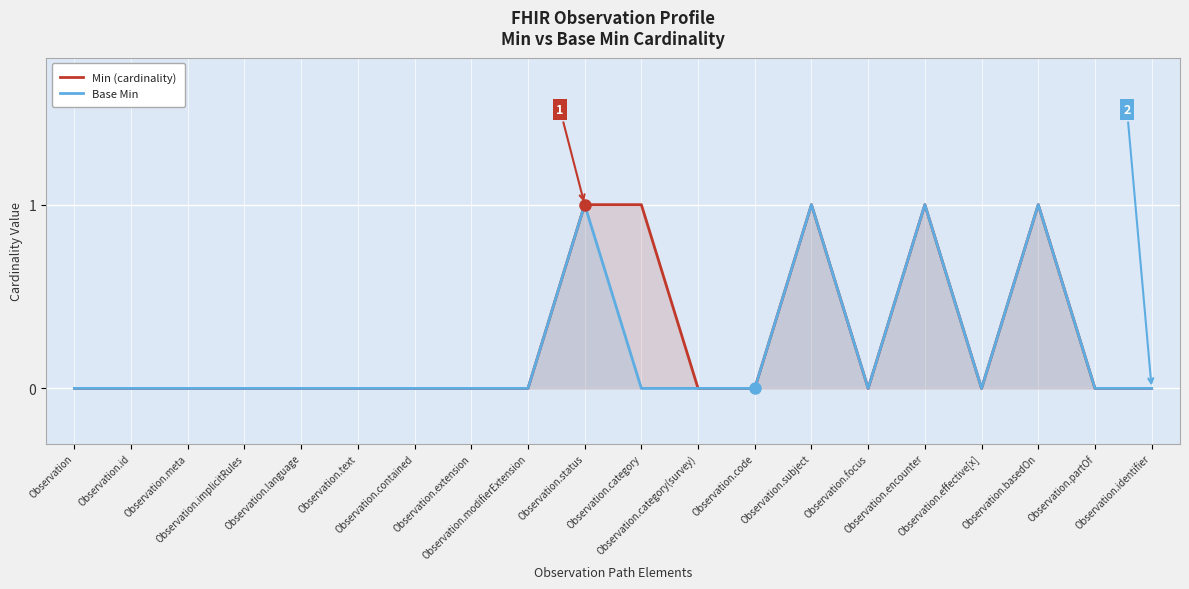

Between Observation.code and Observation, which is larger?

Observation.code